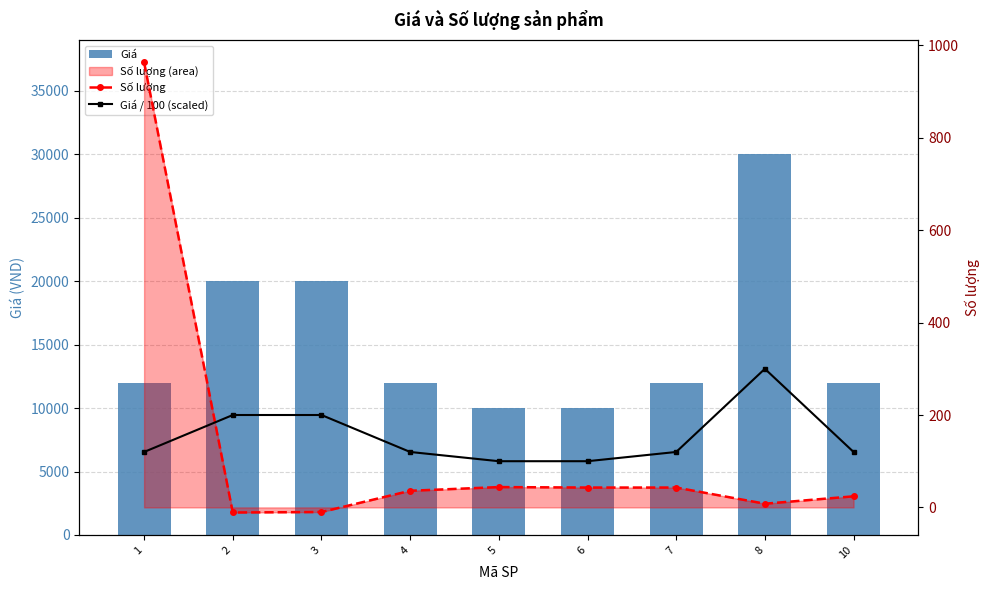

Which category has the lowest value across all series?

2